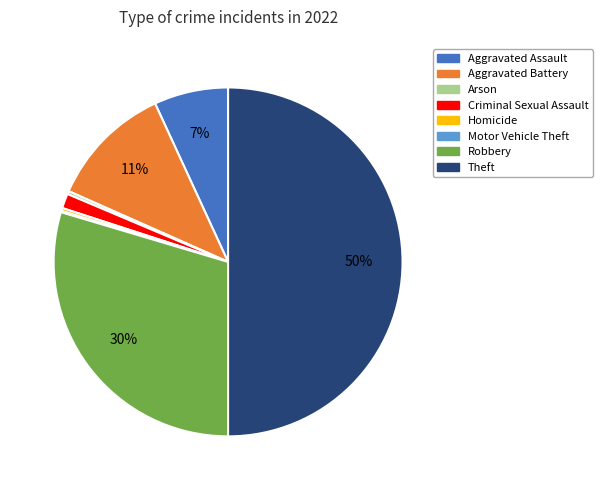

Is the sum of Homicide and Aggravated Assault greater than half?

No